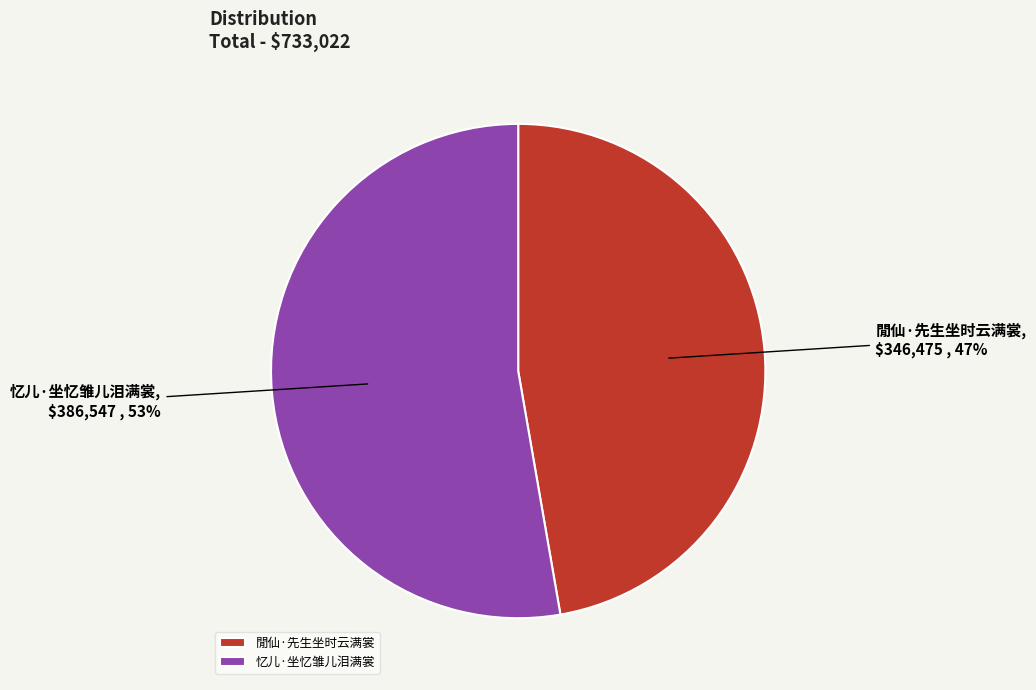

To the nearest percent, what portion does 閒仙·先生坐时云满裳 represent?

47%